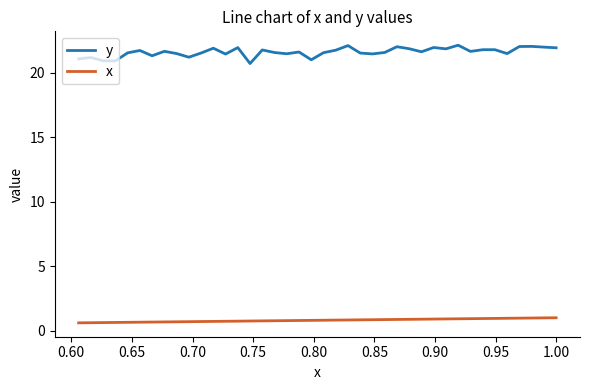

True or false: x and y cross at least once.

False